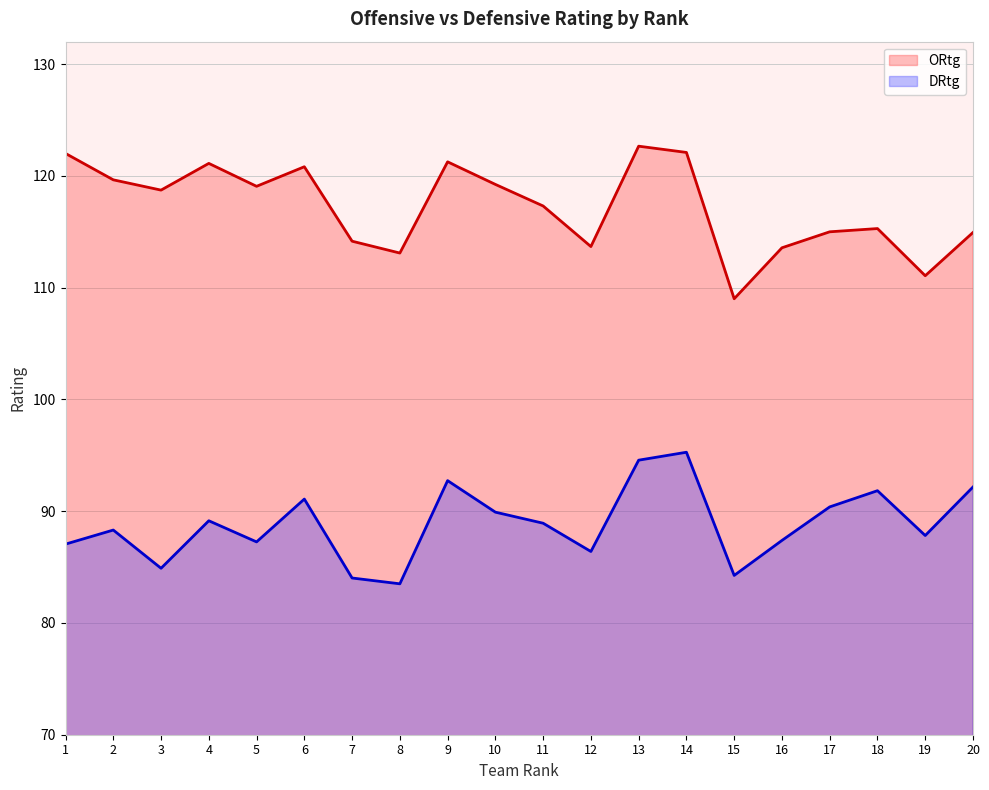

The DRtg series shows 44.4 at 11. True or false?

False